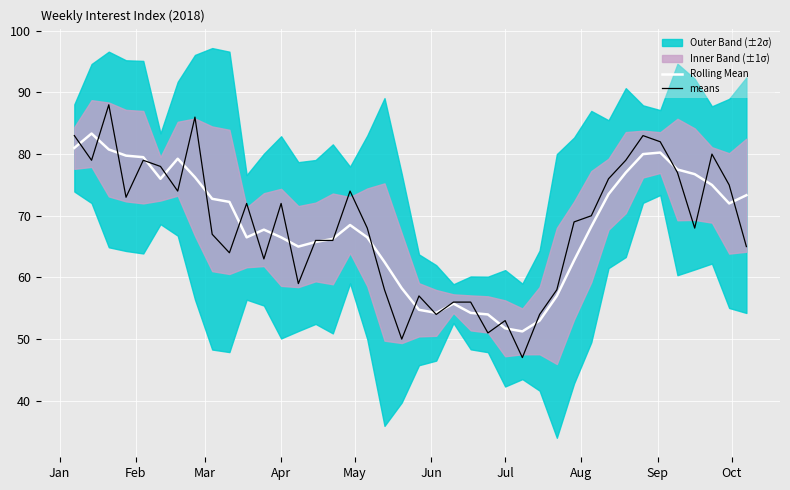

What is the highest value of the means series?

88.0